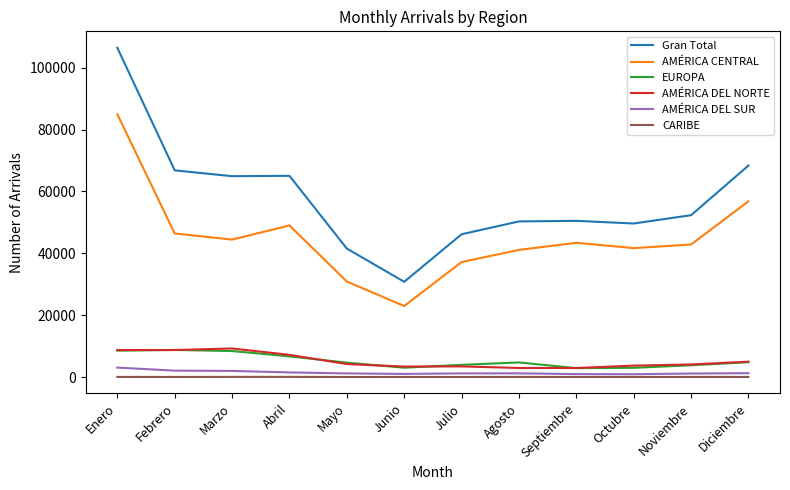

The AMÉRICA DEL NORTE series shows 12450 at Enero. True or false?

False